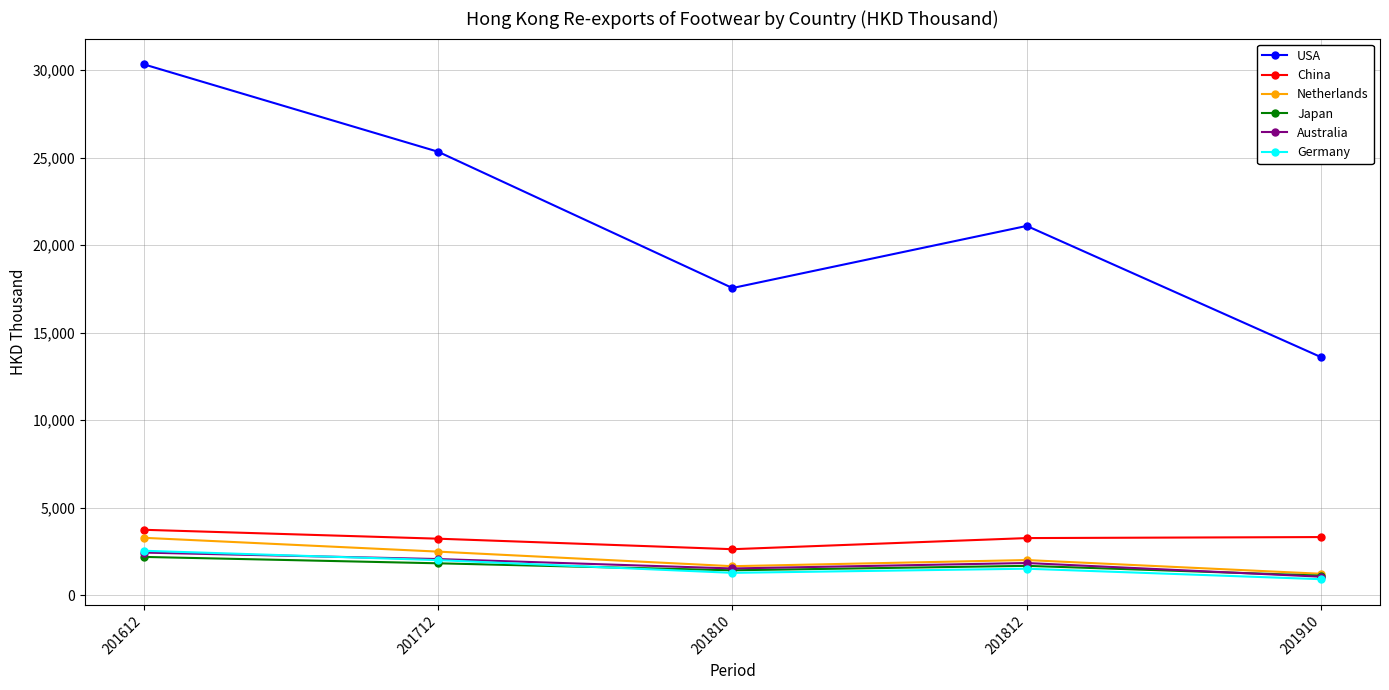

Rank the categories by USA value from highest to lowest.

201612, 201712, 201812, 201810, 201910